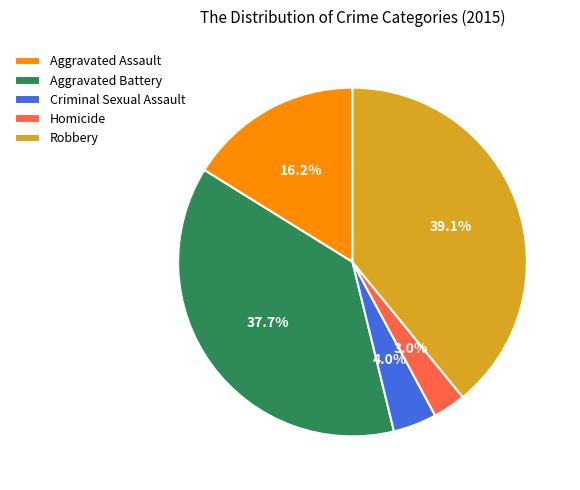

True or false: Aggravated Battery accounts for 43% of the total.

False